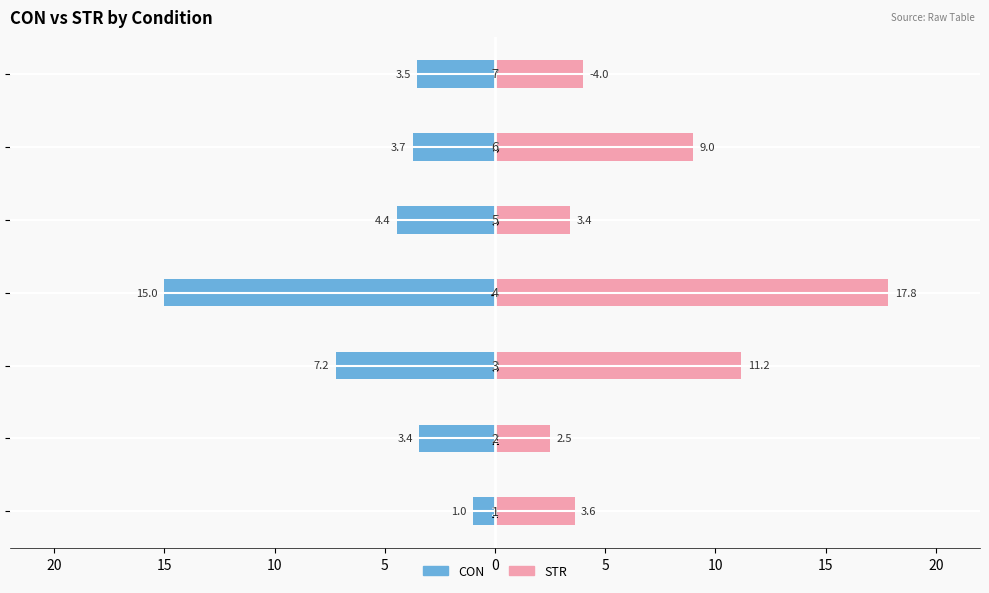

What is the value of the STR bar at the 3rd from the left?

11.2